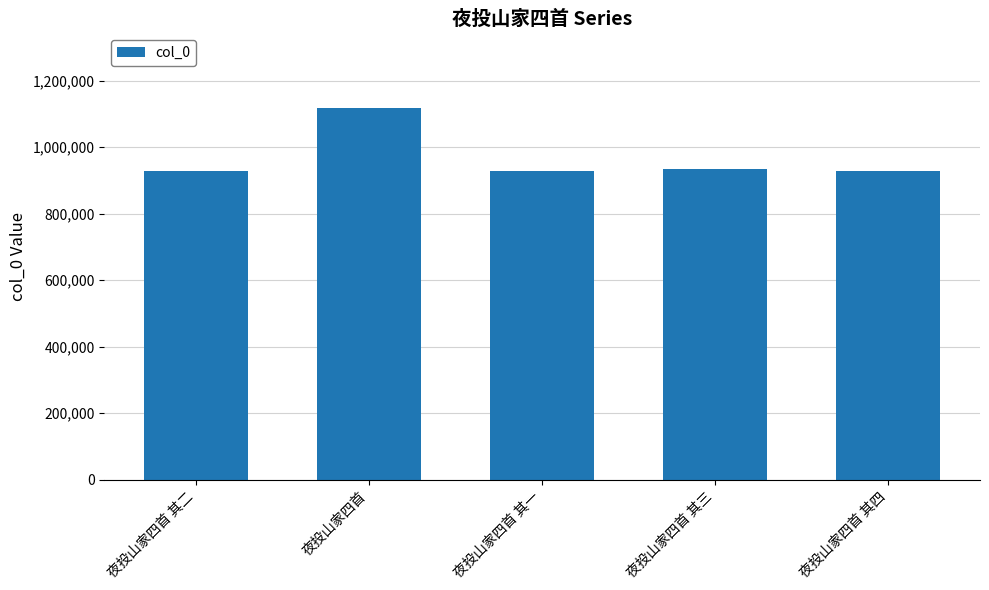

What is the change in value from 夜投山家四首 其一 to 夜投山家四首 其四?

+1